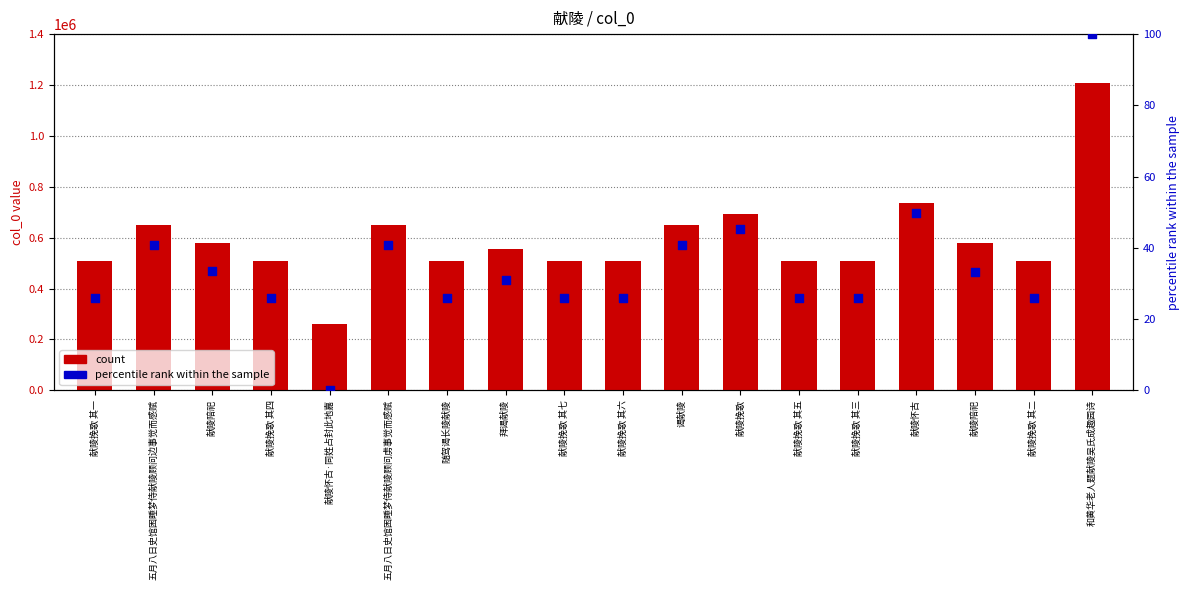

Is the value of percentile rank within the sample at 献陵挽歌 其五 greater than the value of count at 献陵挽歌 其六?

No